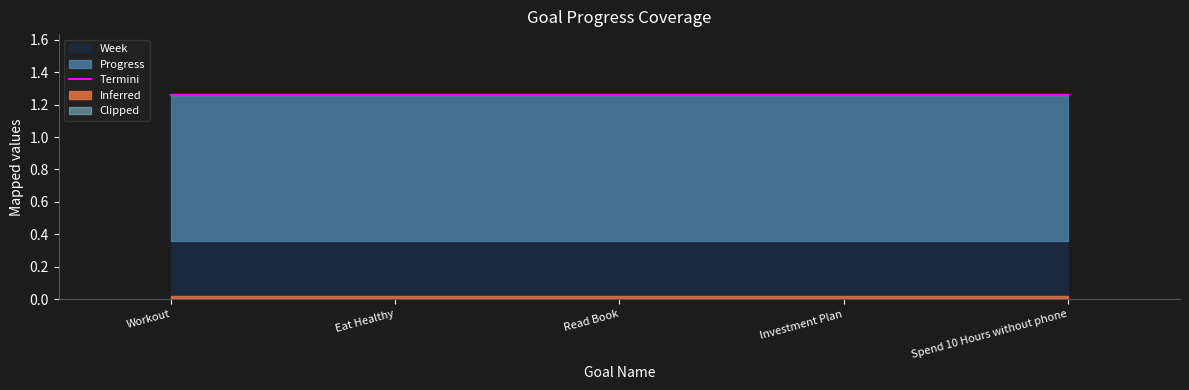

Is it true that Progress equals 1.2 at Workout?

False